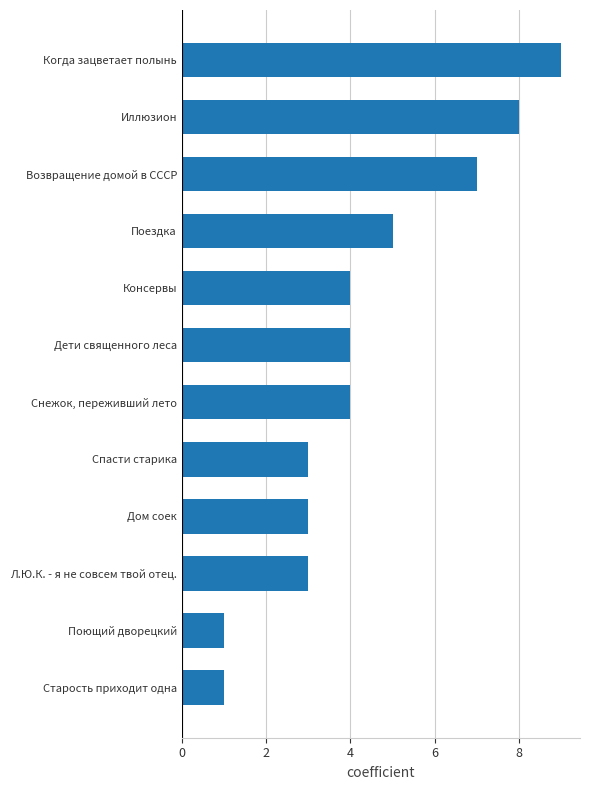

What is the difference between the maximum and minimum values?

8